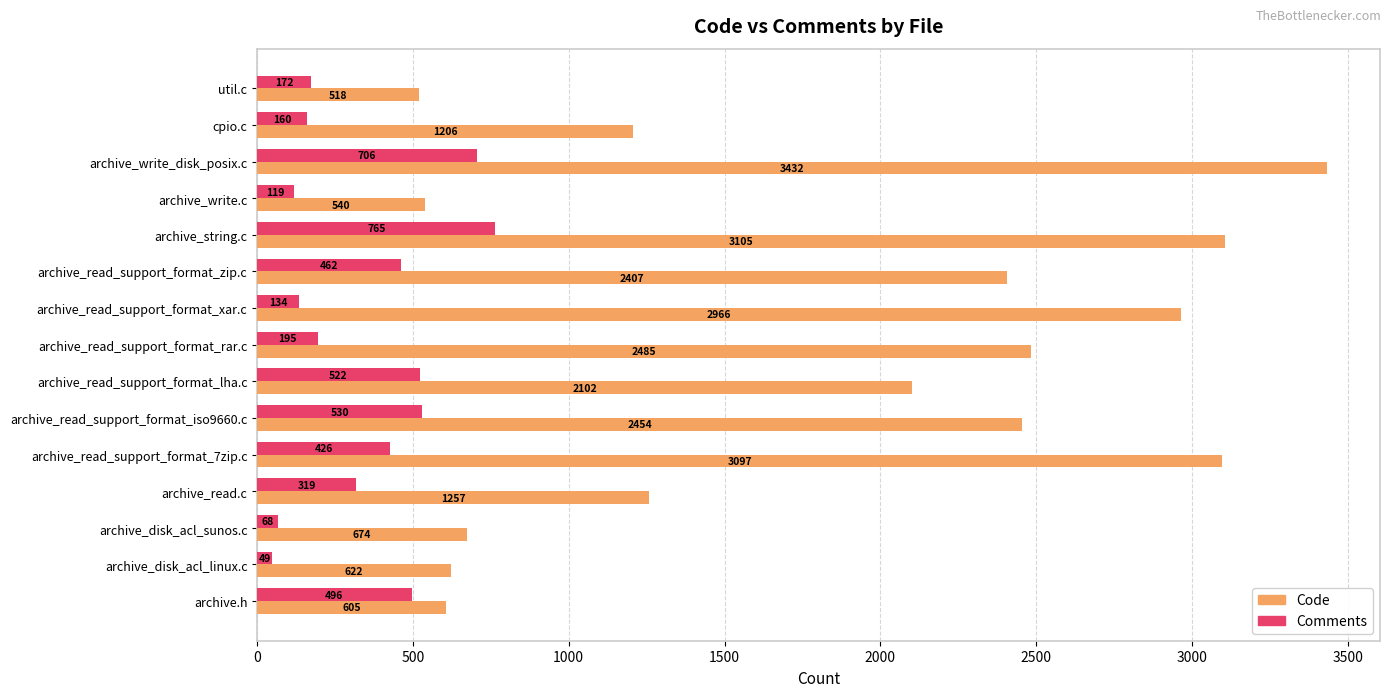

What is the maximum value for Comments?

765